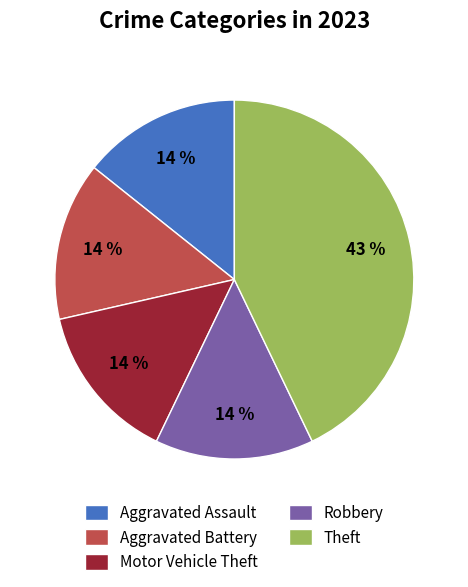

To the nearest percent, what is the difference between the largest and smallest slice percentages?

29%